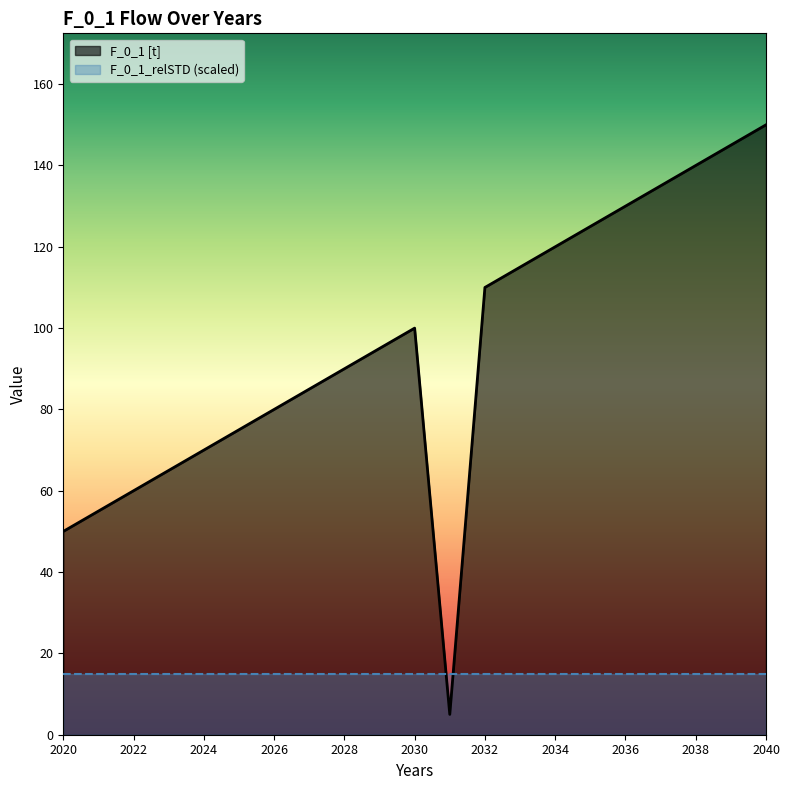

Count the number of data series in this chart.

2